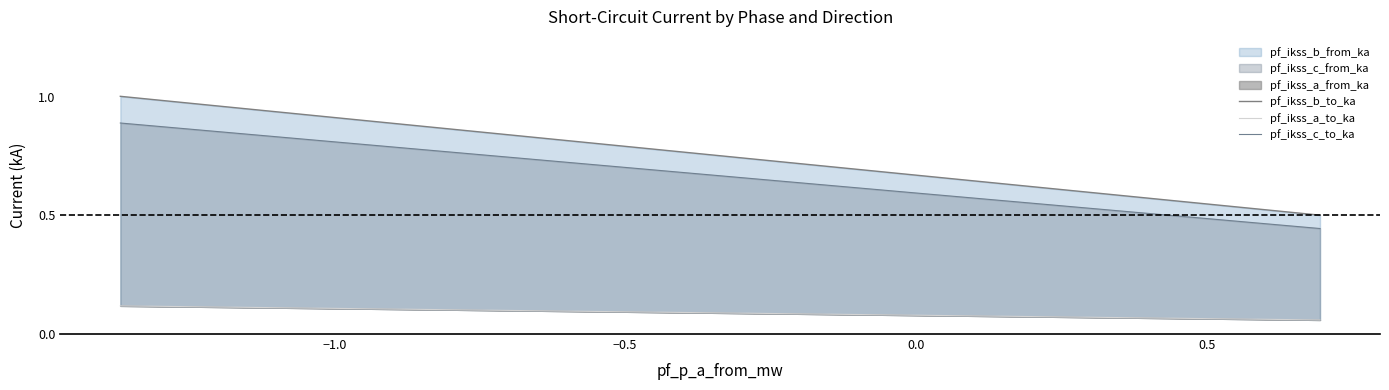

Which series has the largest range (max minus min)?

pf_ikss_b_to_ka